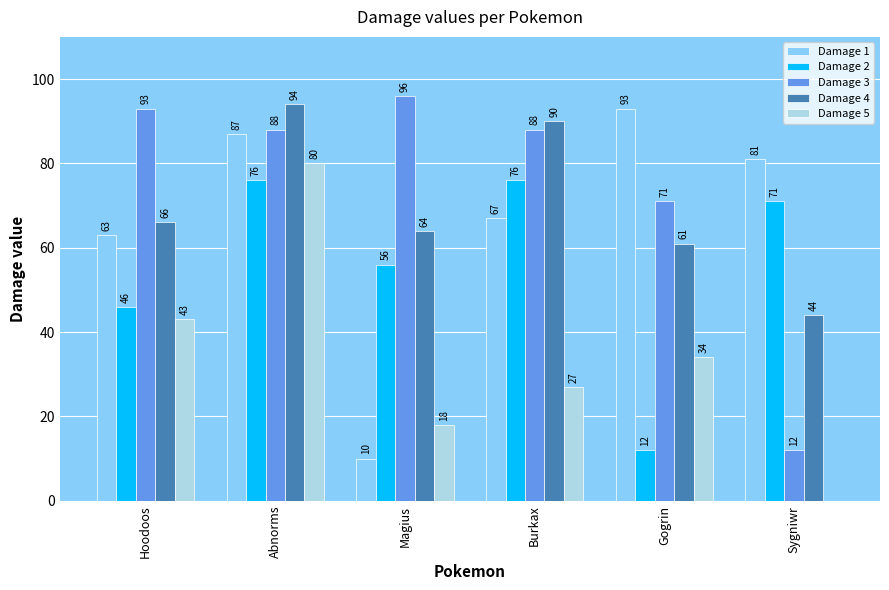

Which category has the highest value across all series?

Magius